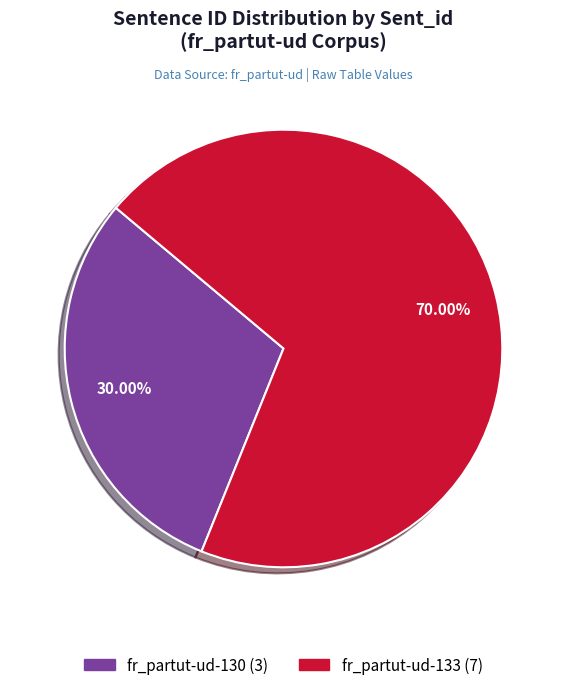

How many segments does this pie chart have?

2